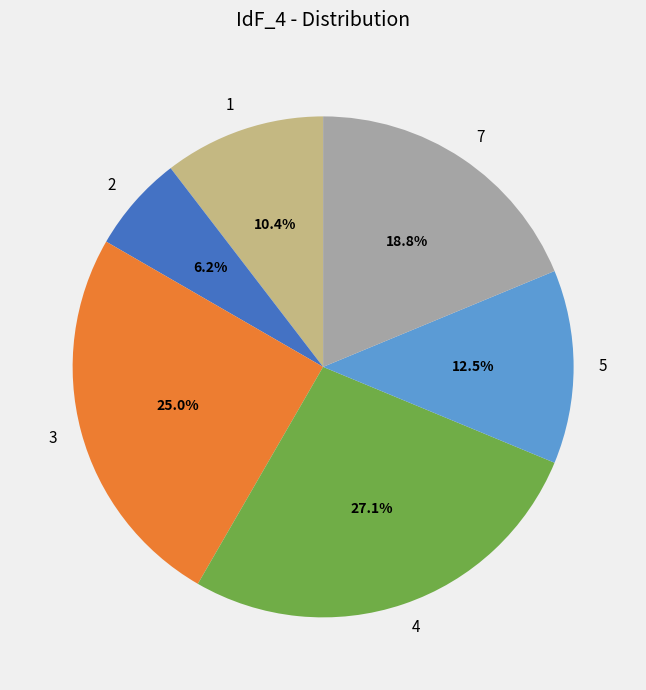

Which category has the smallest portion of the pie?

2